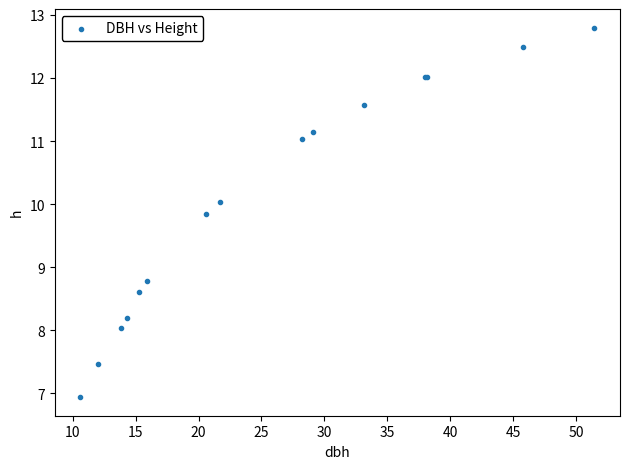

What Y value in the scatter plot is closest to 9?

8.8